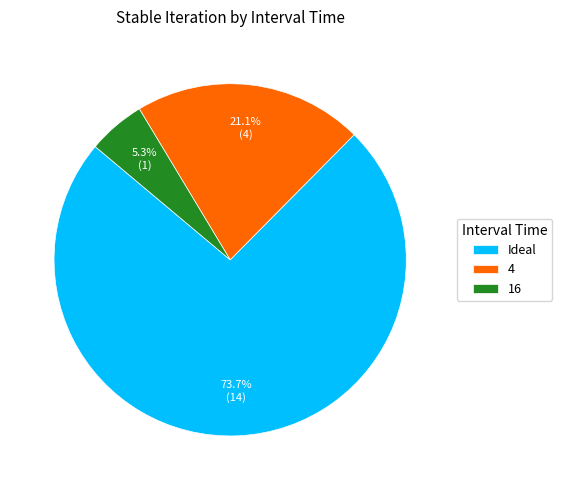

Does 4 represent more than half of the total?

No